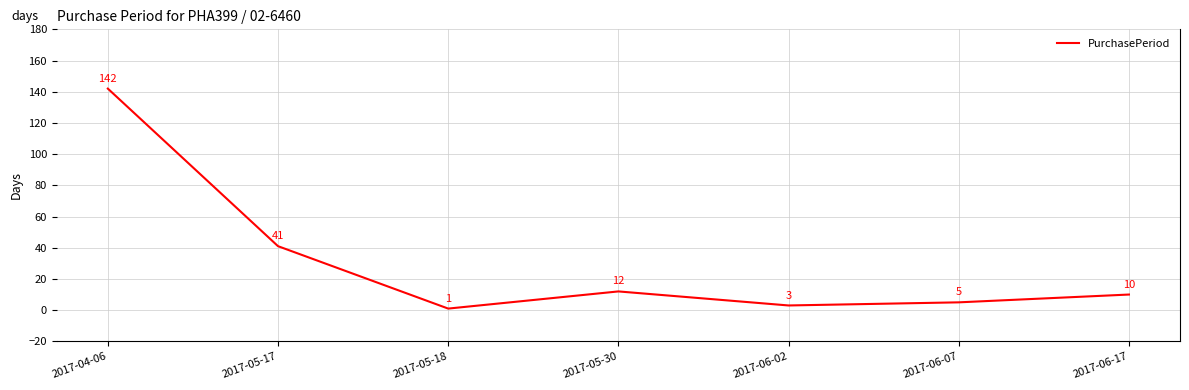

At which category does the data reach its first local peak?

2017-05-30